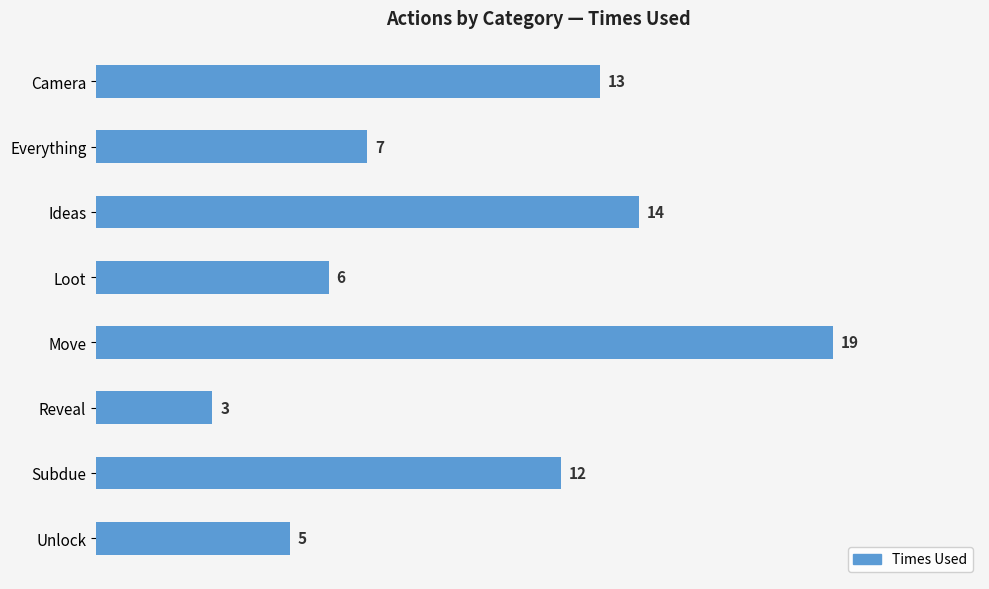

What is the sum of all values?

79